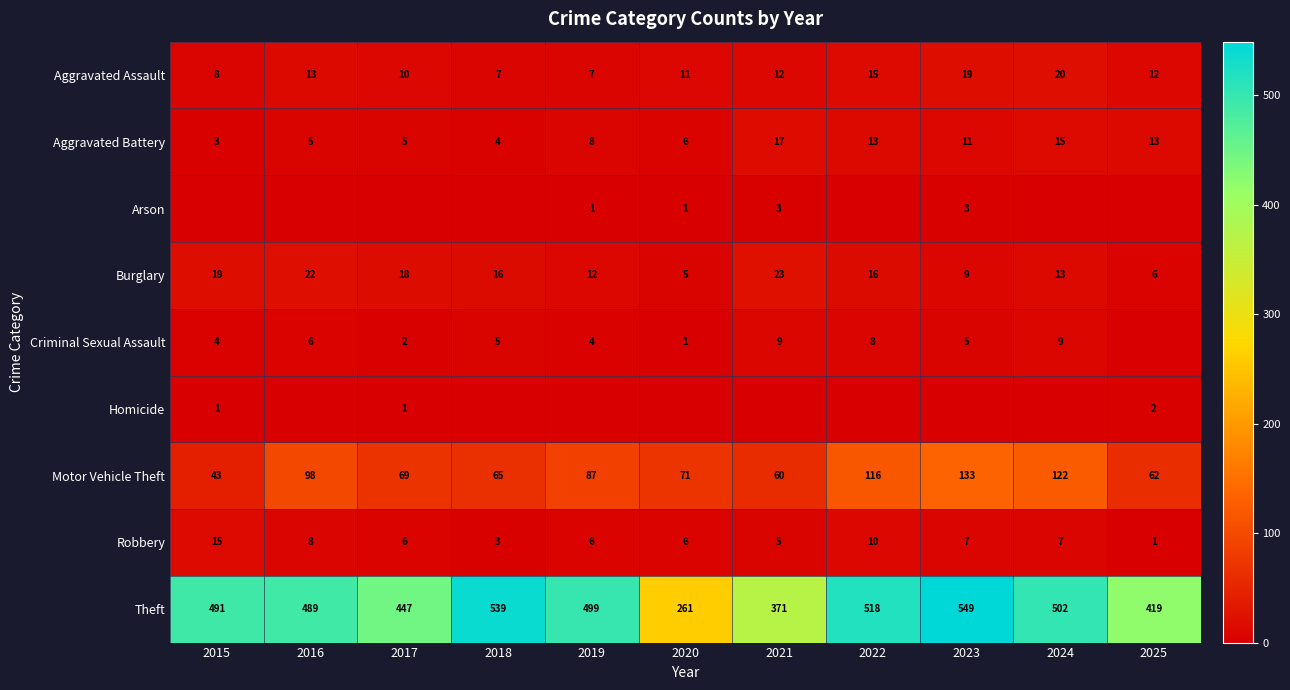

What is the greatest value displayed?

549